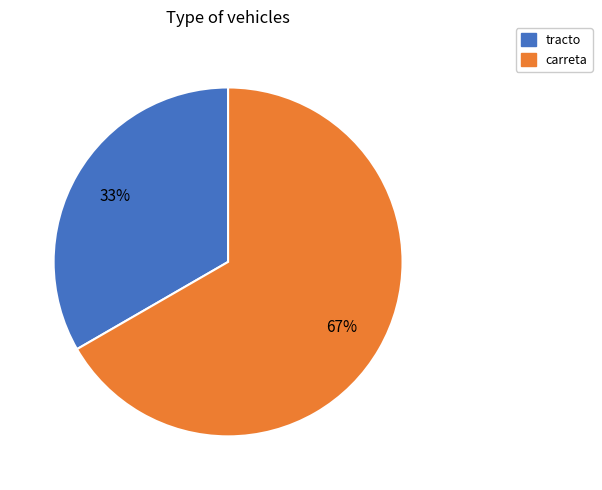

Do carreta and tracto together represent more than half of the pie?

Yes